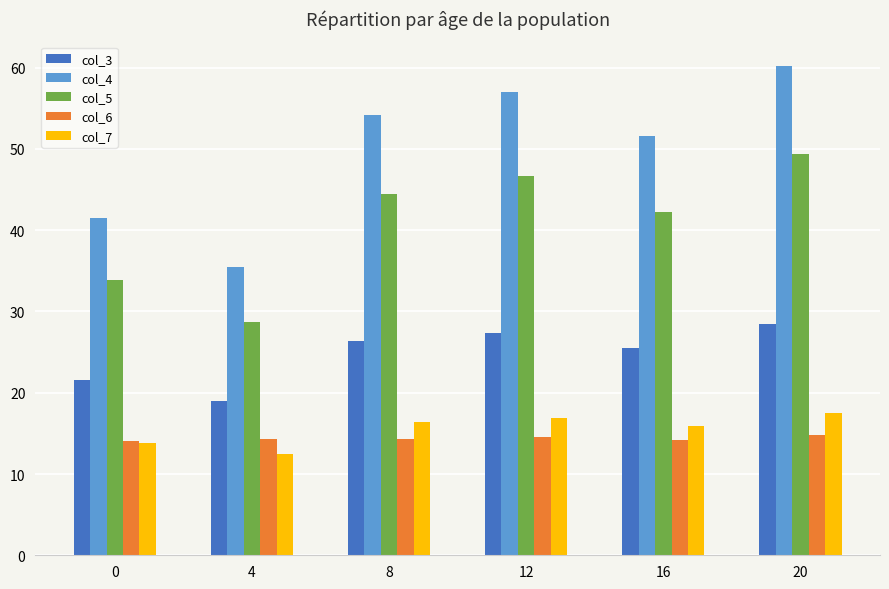

List the series in order of their peak value, lowest first.

col_6, col_7, col_3, col_5, col_4